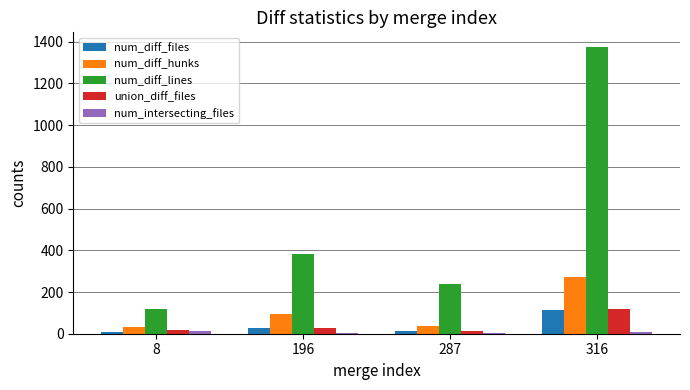

What is the sum of the num_diff_hunks values at 287 and 8?

71